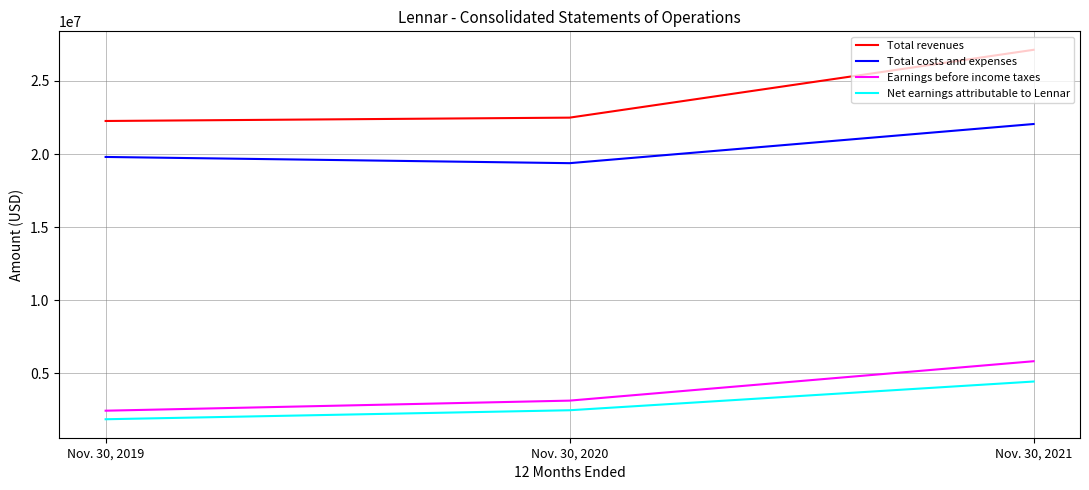

Reading right to left, transcribe all the data shown in this chart.

Total revenues: Nov. 30, 2021=27130676	Nov. 30, 2020=22488854	Nov. 30, 2019=22259561
Total costs and expenses: Nov. 30, 2021=22052243	Nov. 30, 2020=19373164	Nov. 30, 2019=19798380
Earnings before income taxes: Nov. 30, 2021=5819058	Nov. 30, 2020=3123788	Nov. 30, 2019=2434292
Net earnings attributable to Lennar: Nov. 30, 2021=4430111	Nov. 30, 2020=2465036	Nov. 30, 2019=1849052